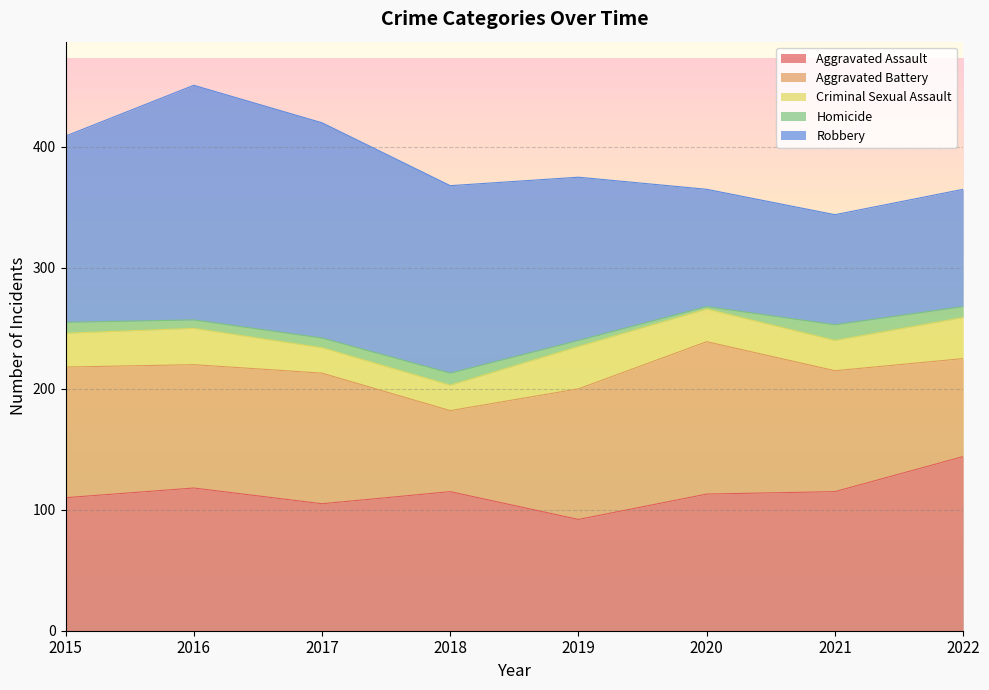

How many data points in Homicide are less than 9?

4